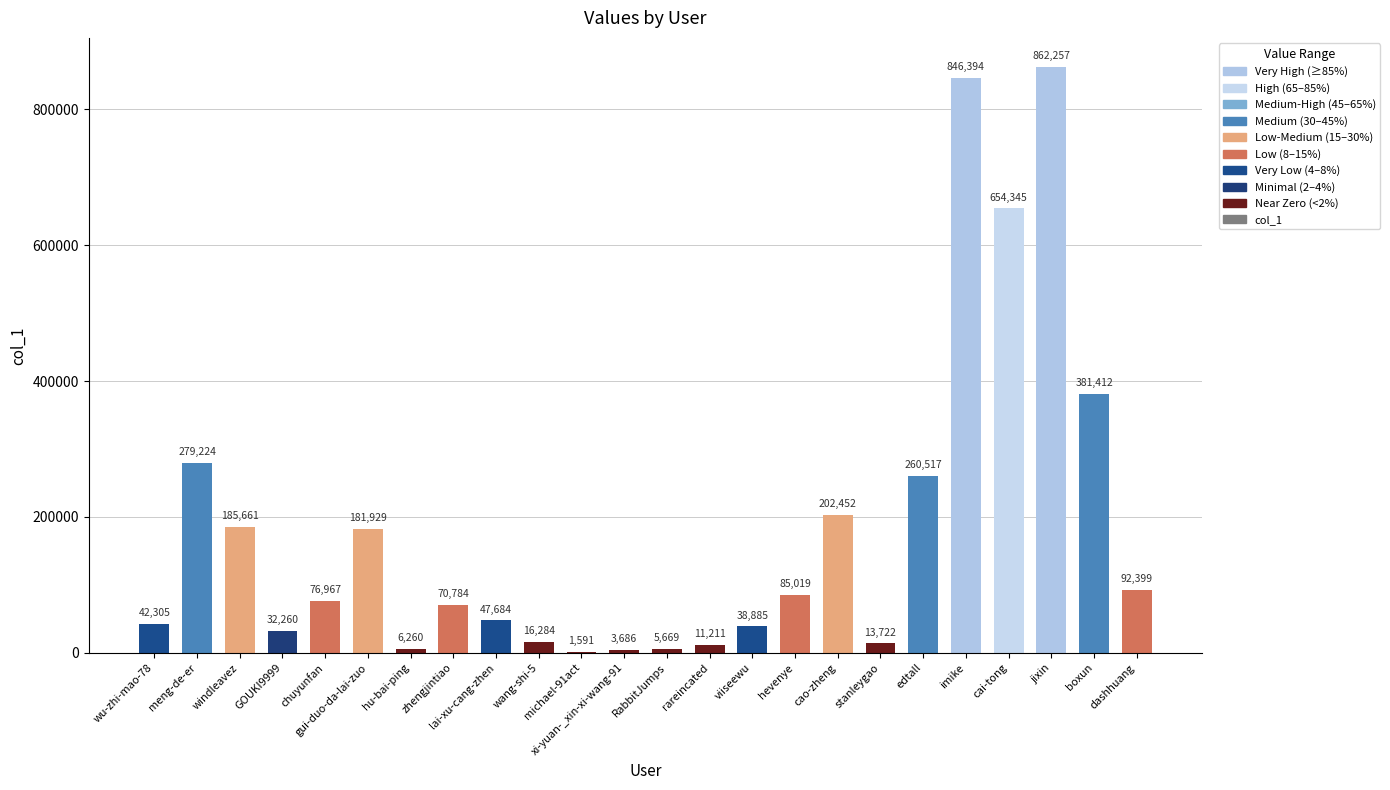

True or false: the data shows 654345 at cai-tong.

True